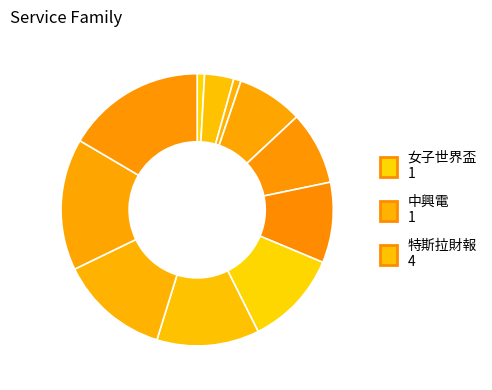

To the nearest percent, what is the difference between the largest and smallest slice percentages?

16%